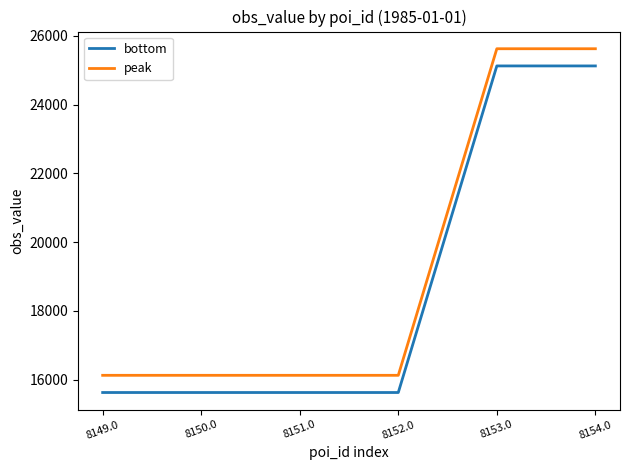

What are all the series names shown in the legend?

bottom, peak